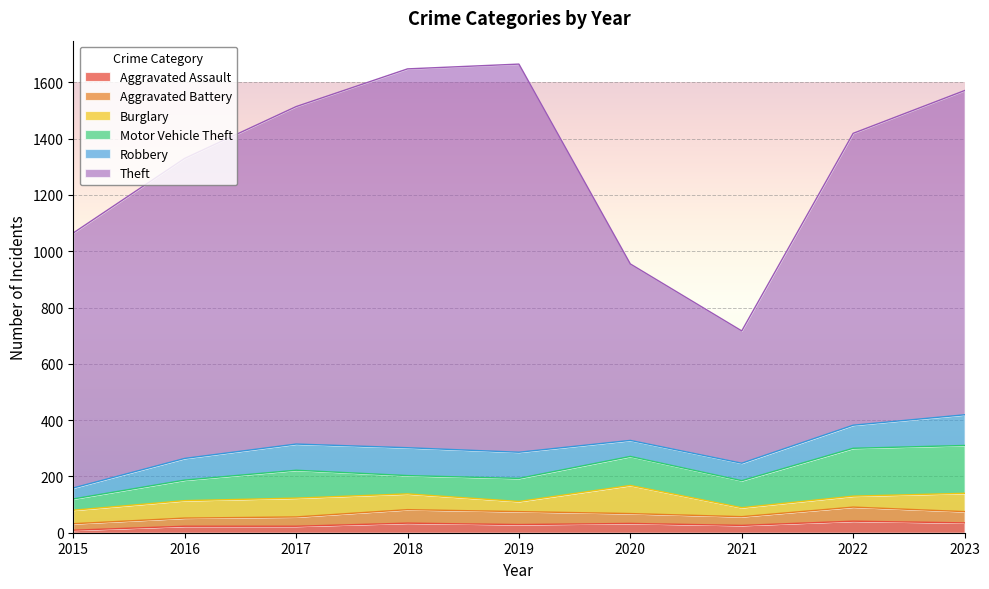

At how many categories does at least one series exceed 521?

8